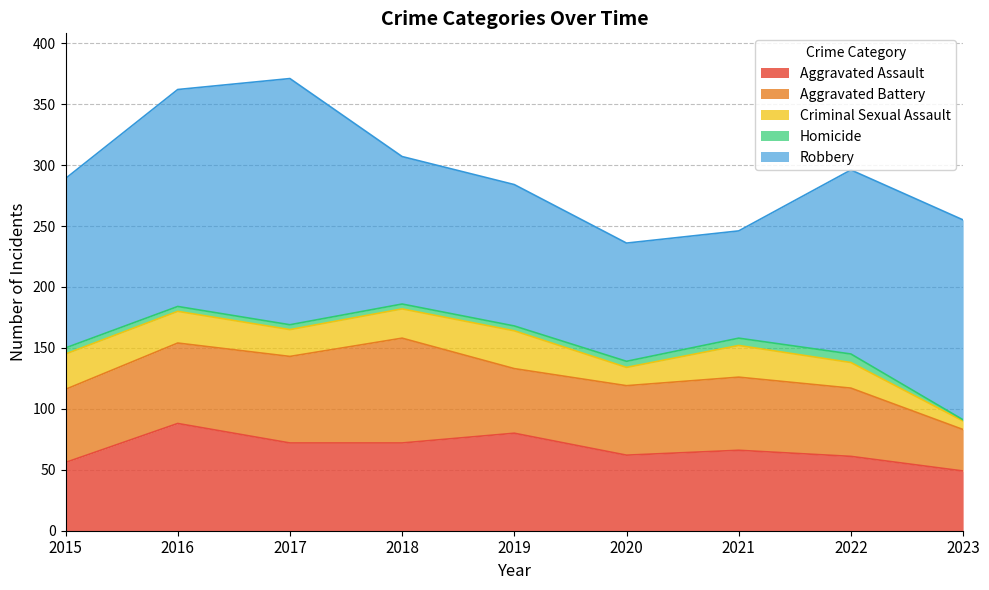

Count the number of categories in the chart.

9